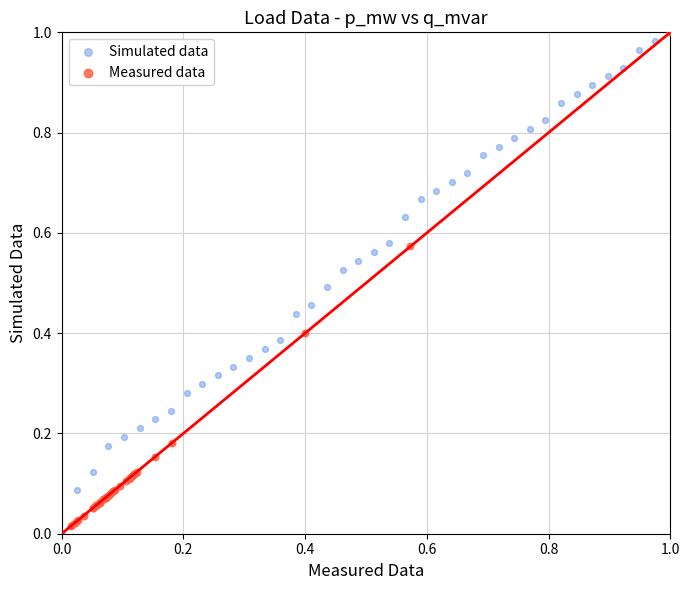

Which series reaches the minimum Y coordinate?

Simulated data